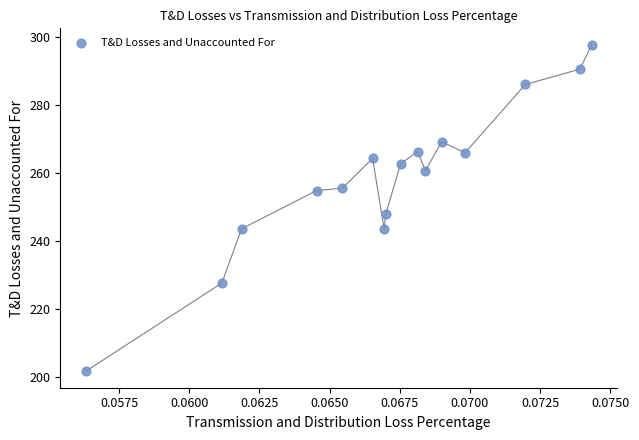

What Y value in the scatter plot is closest to 249?

247.8